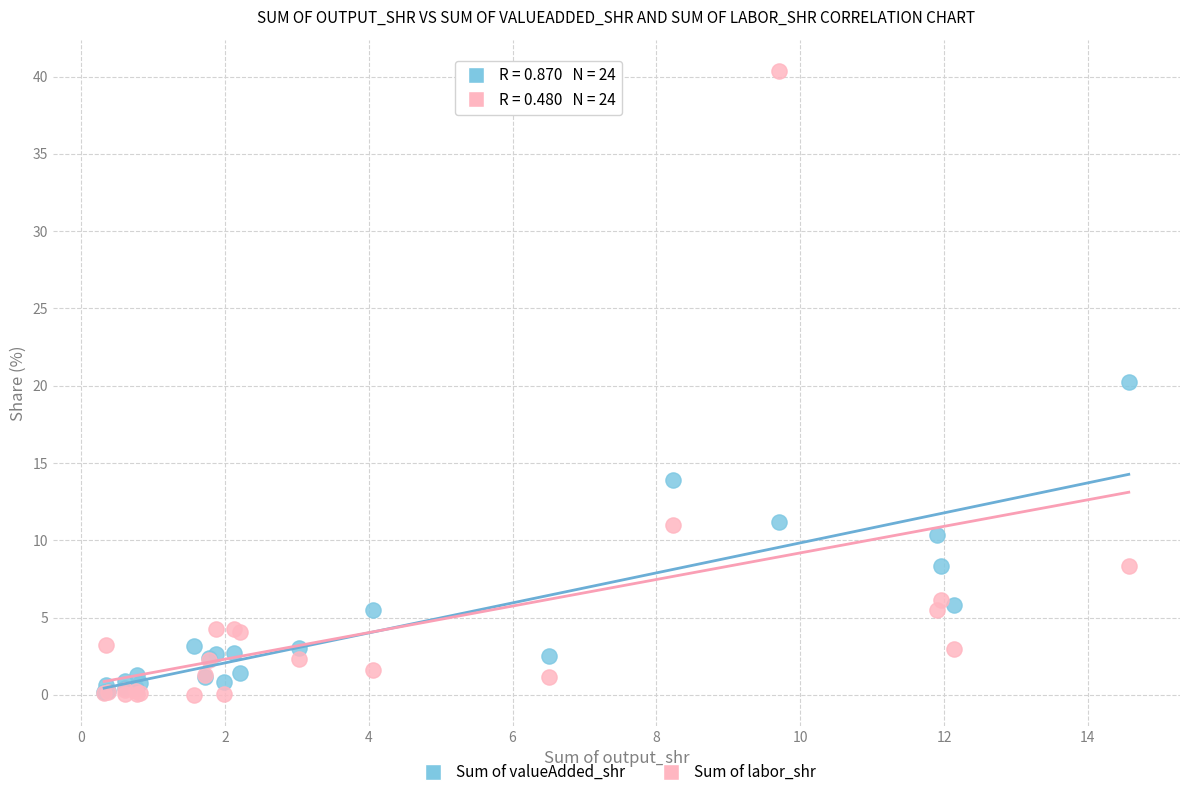

Which series contains the highest Y value?

Sum of labor_shr